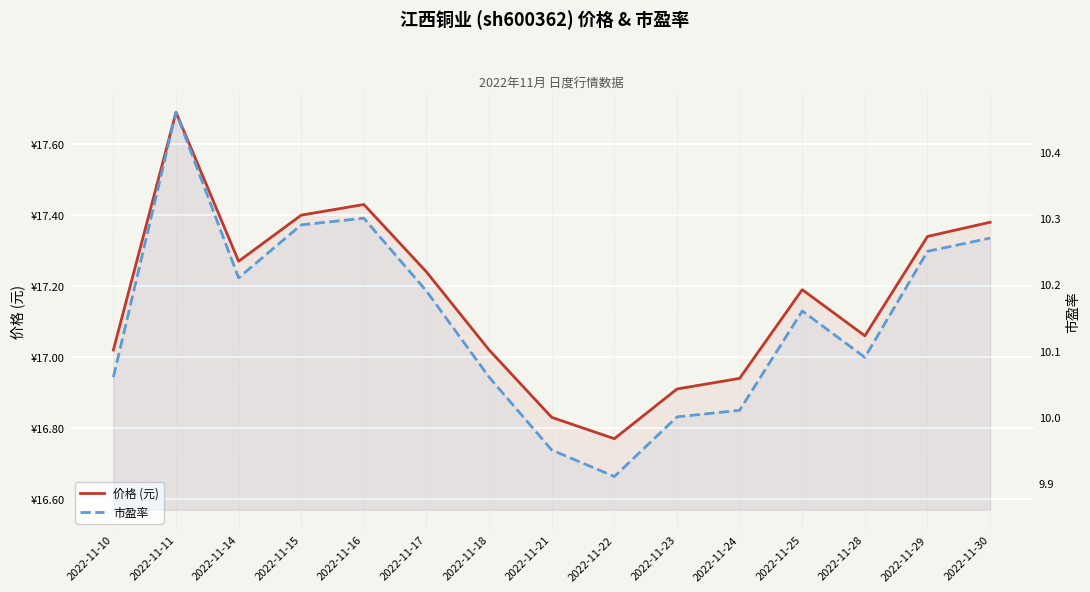

In 价格 (元), how many points are lower than both neighbors (excluding endpoints)?

3